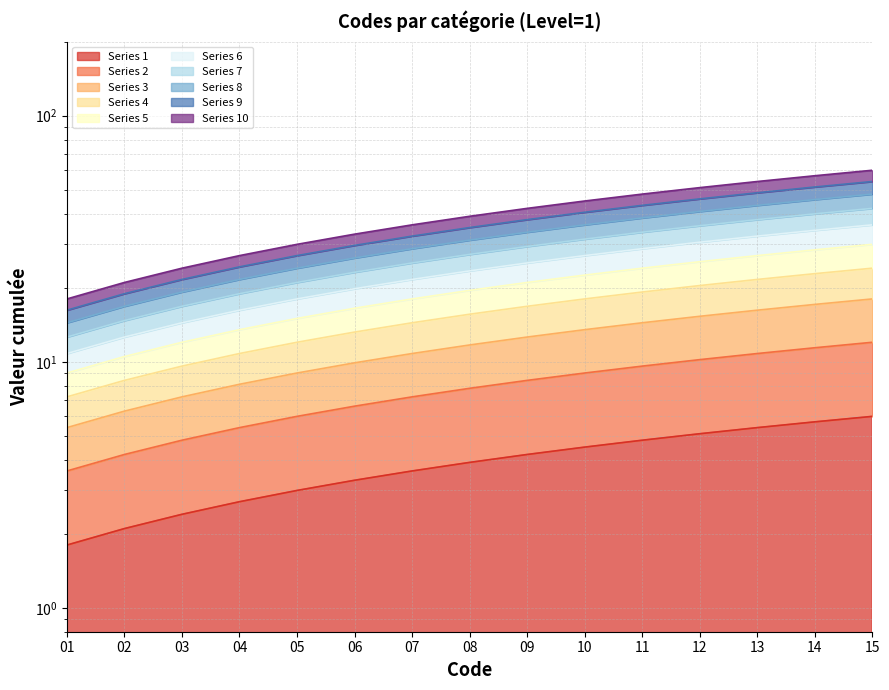

What is the difference between the maximum and minimum values?

12.6